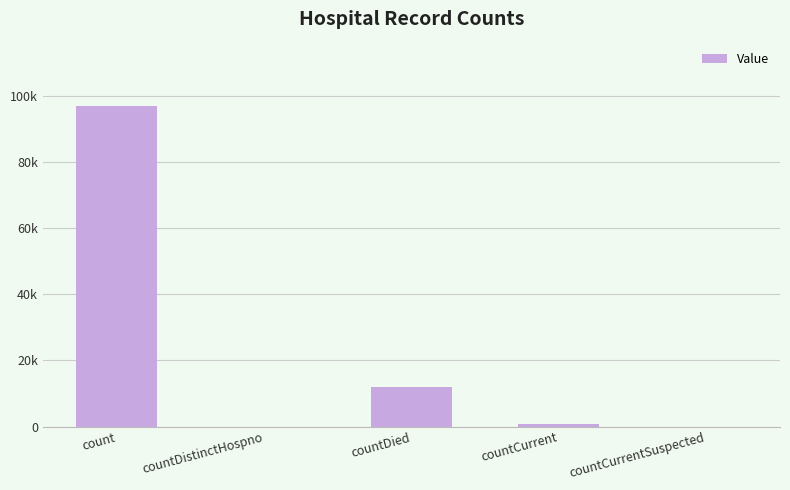

Are the bars horizontal?

No